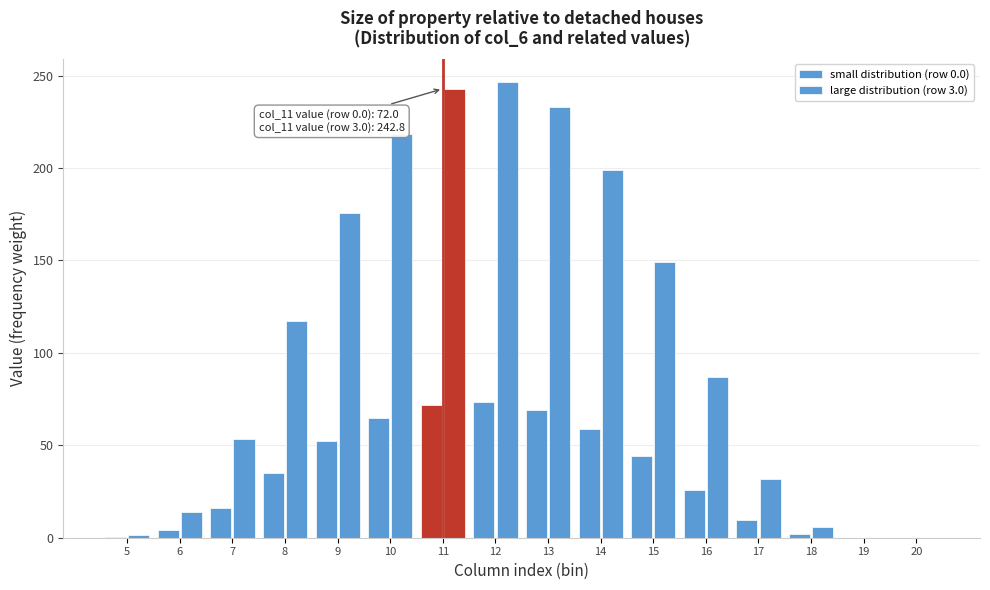

How many data points in large distribution (row 3.0) are above 117?

8